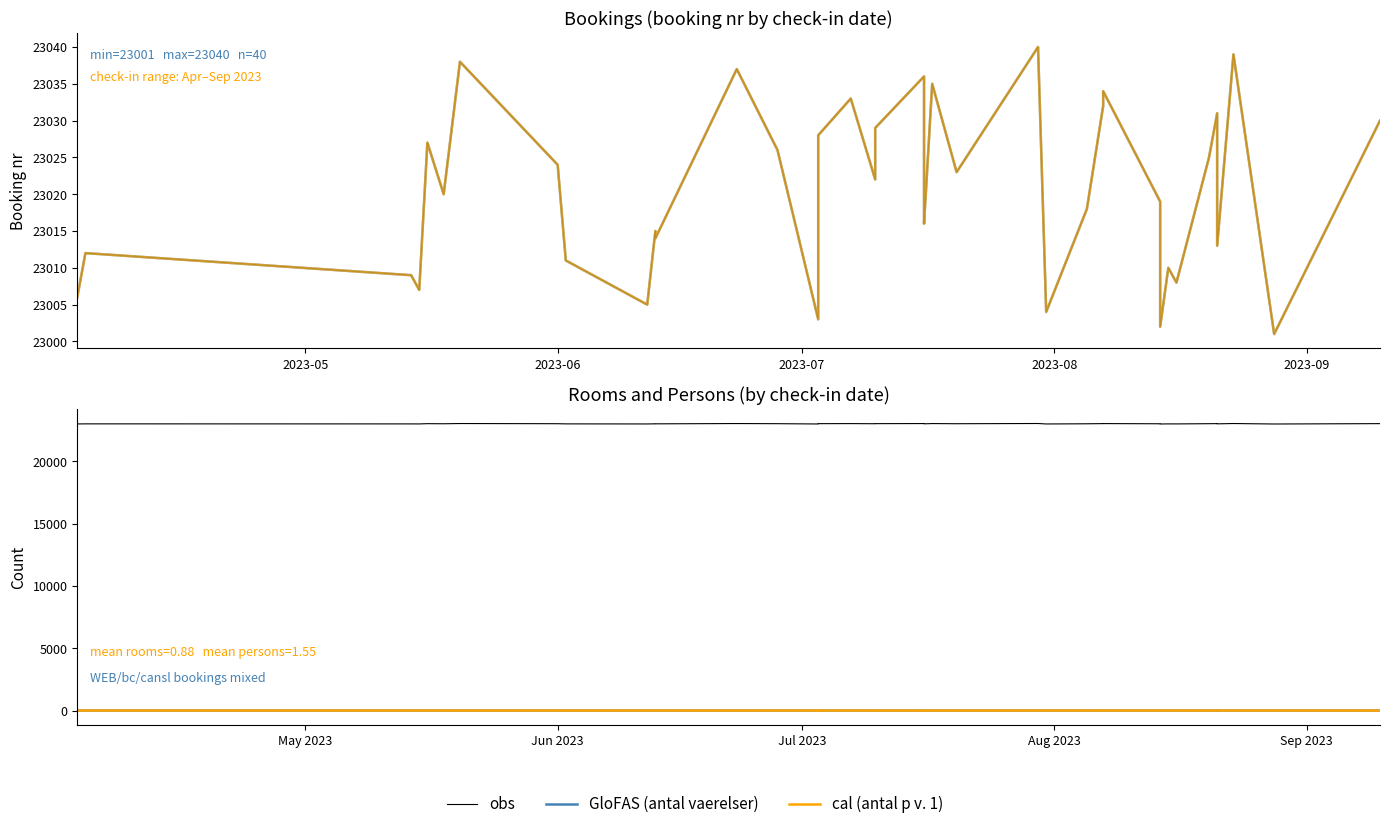

At which label does GloFAS (antal vaerelser) first exceed 1?

2023-06